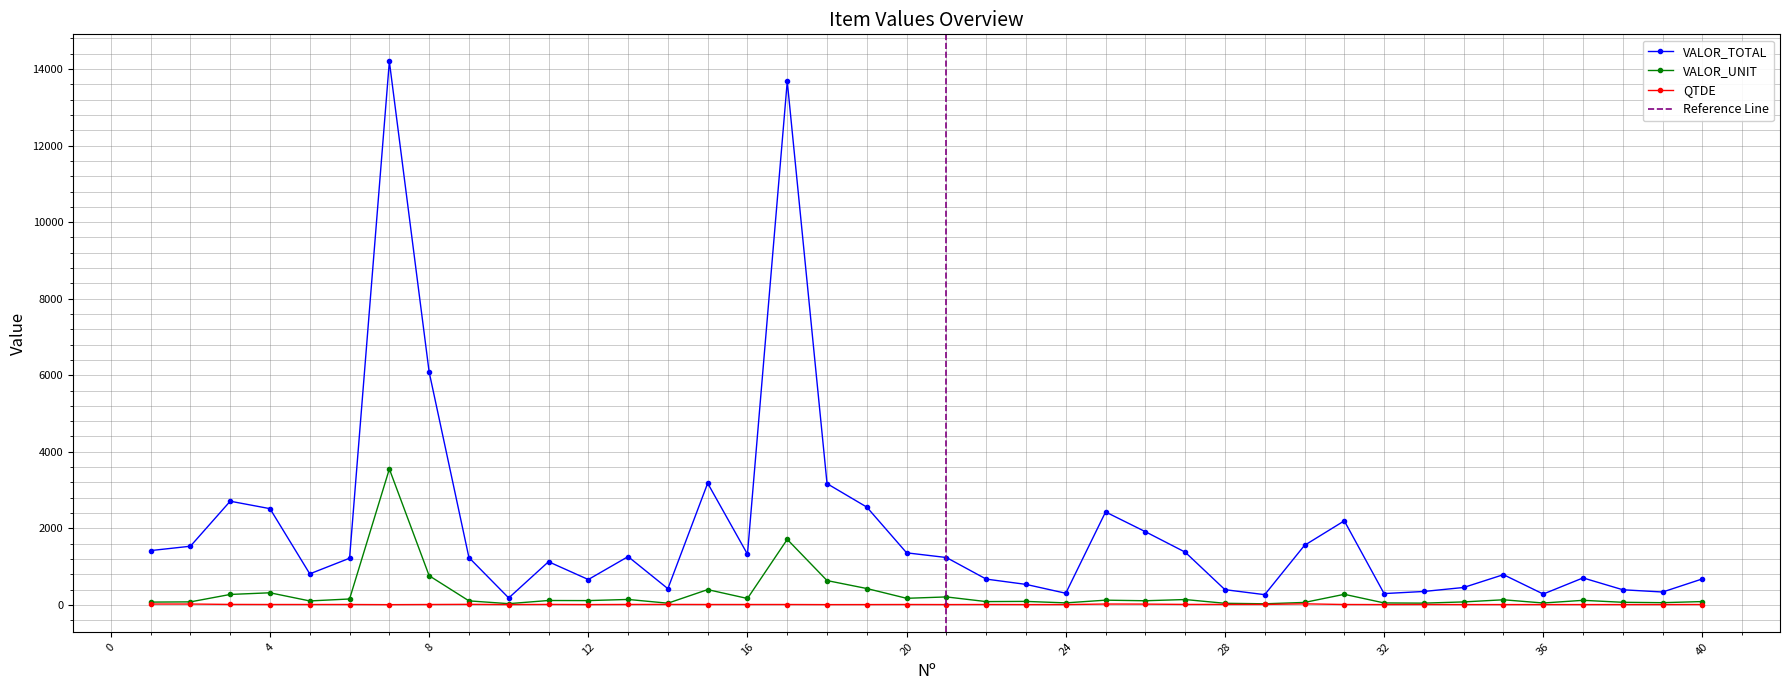

At which label does VALOR_TOTAL first exceed 1234?

1